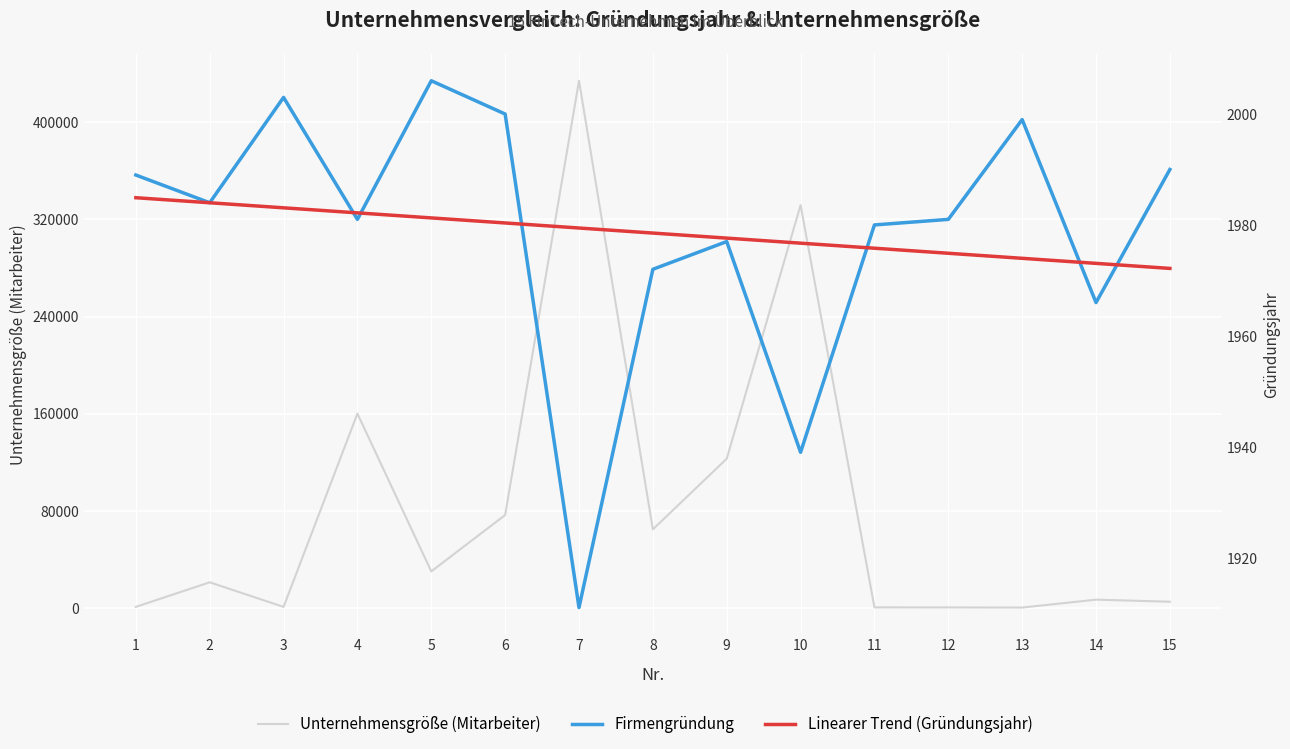

At which category does Firmengründung reach its first local peak?

3